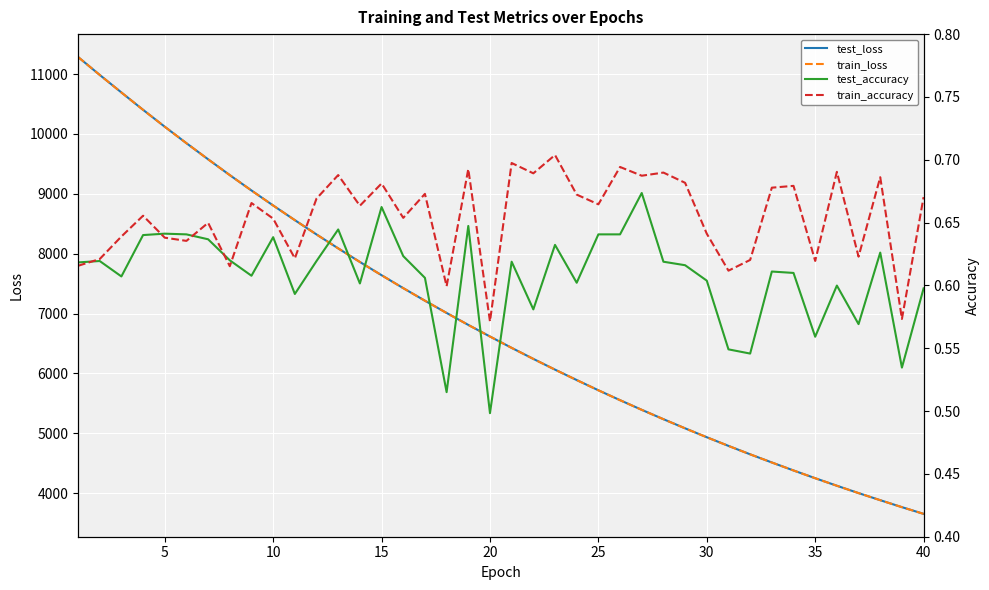

Read the train_accuracy value at 15.

0.7